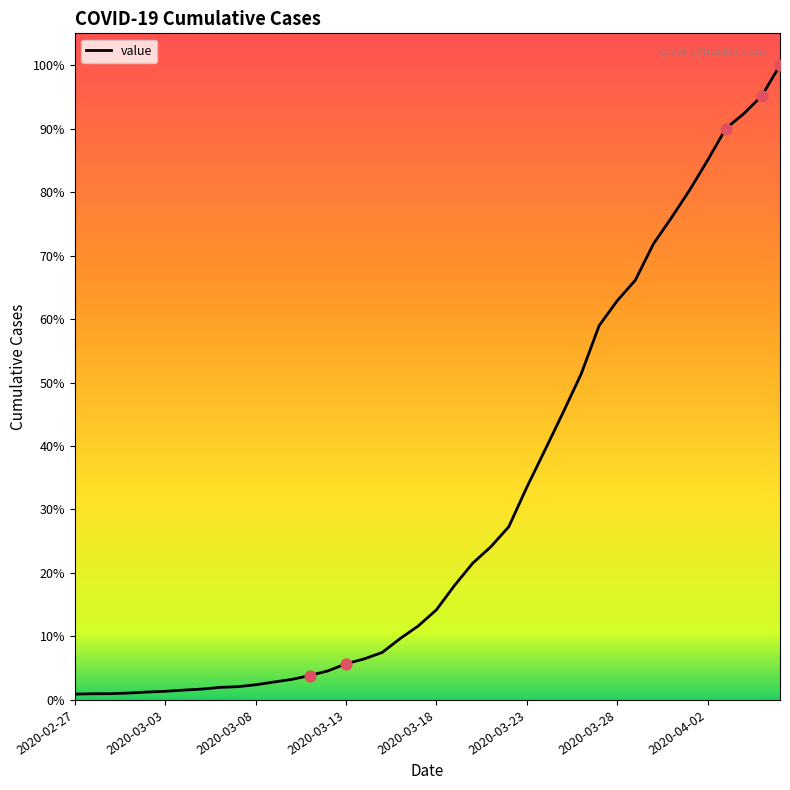

Does the chart have visible grid lines?

No